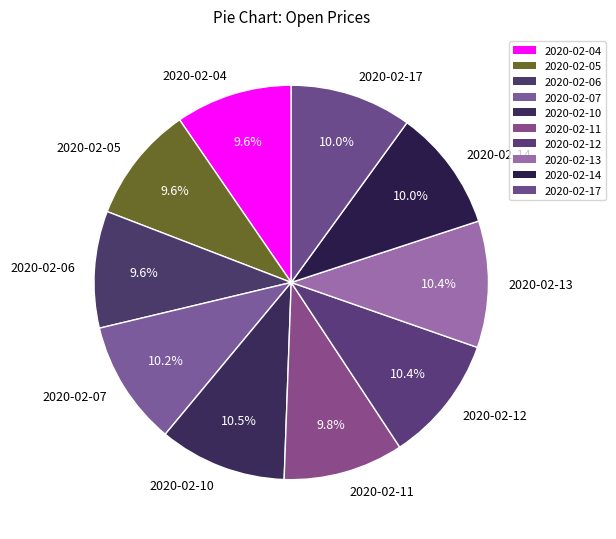

How many slices are in this pie chart?

10